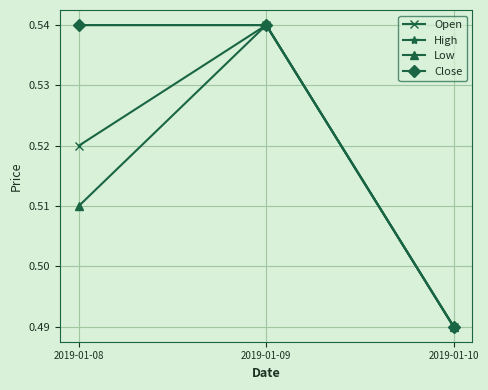

Does the chart have visible grid lines?

Yes